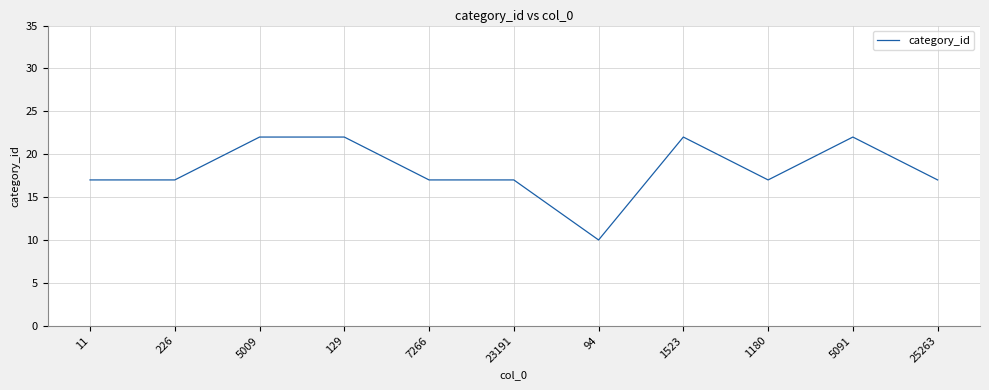

What position from the left is 5009?

3